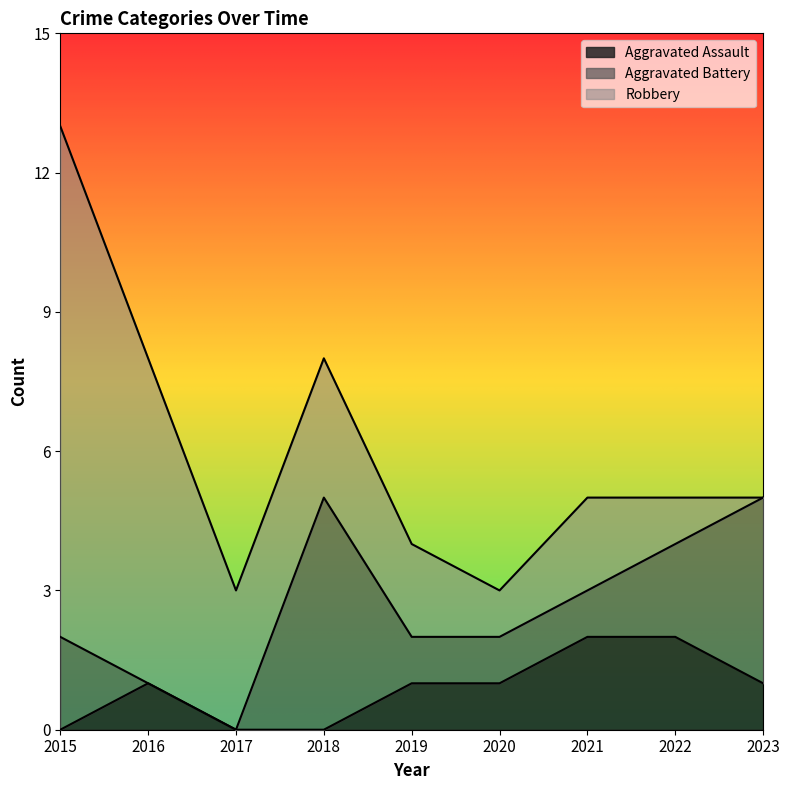

Which series has the widest spread of values?

Robbery